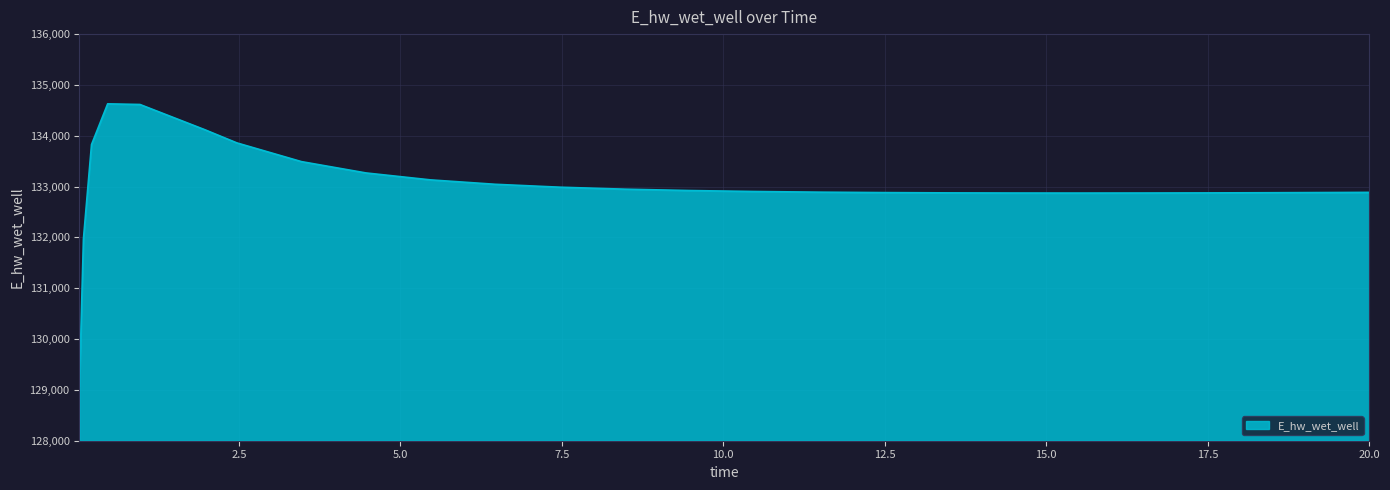

What is the minimum value shown in the chart?

129070.3